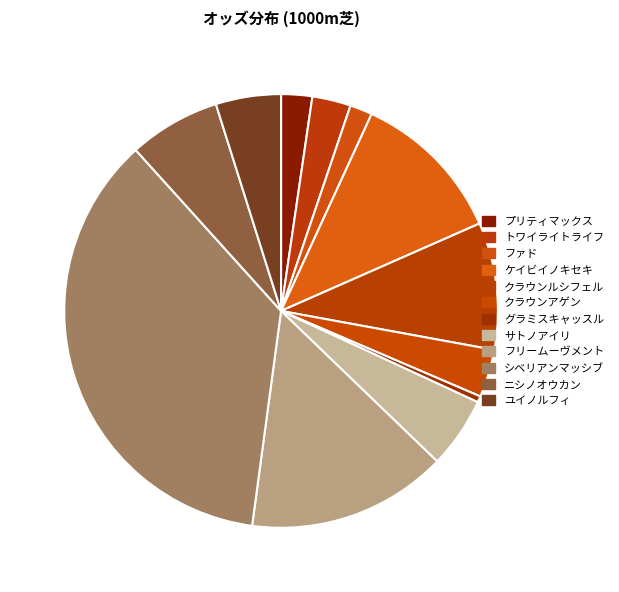

What is the ratio of the value at クラウンアゲン to the value at ファド?

2.1